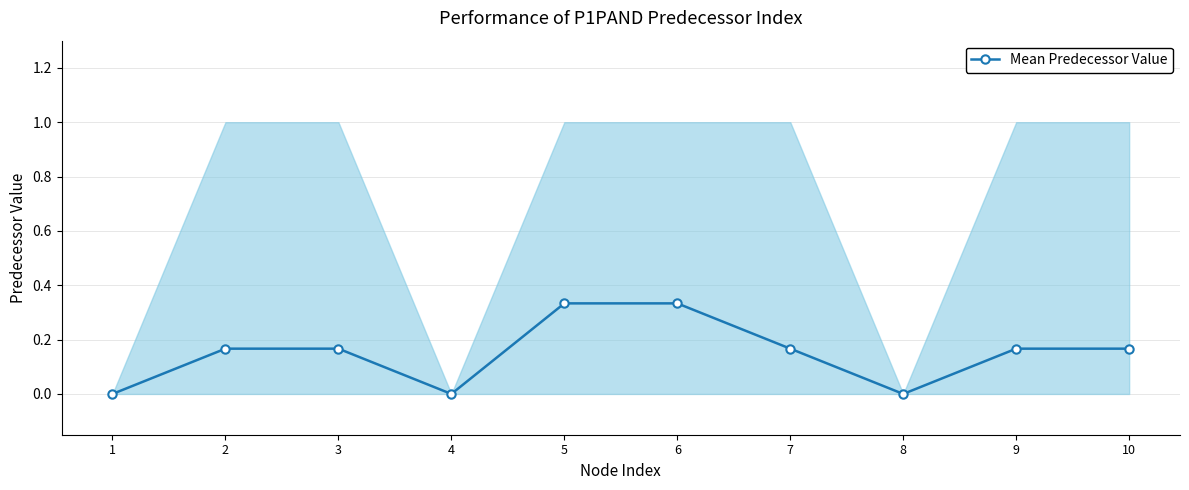

At which category does the chart reach its peak across all series?

5